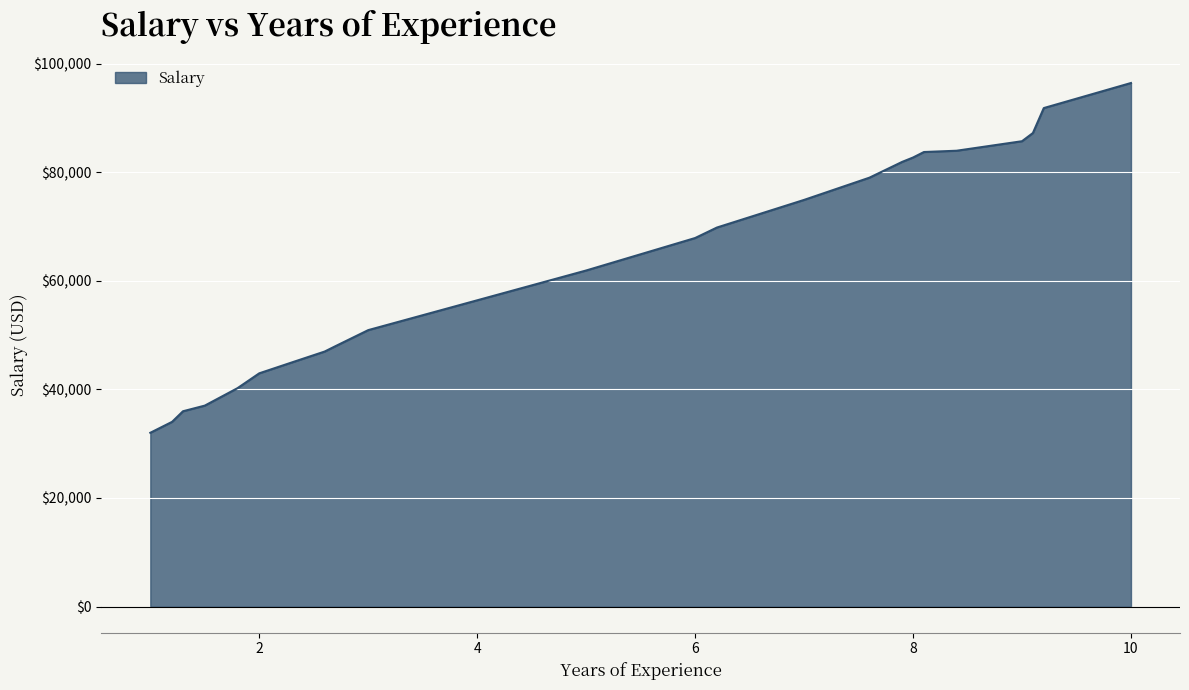

How many distinct data groups are displayed?

1